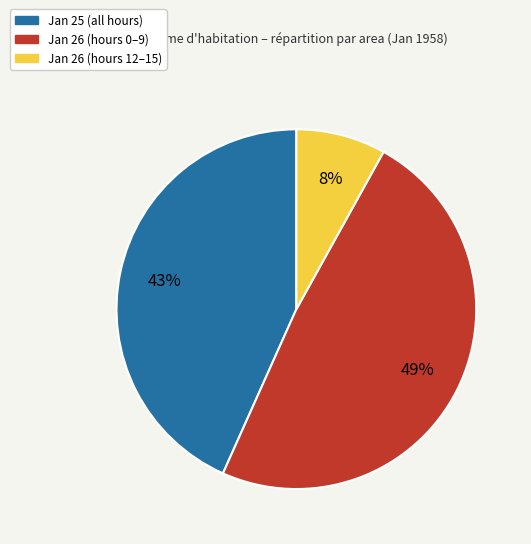

Is Jan 26 (hours 0–9) the majority of the pie?

No